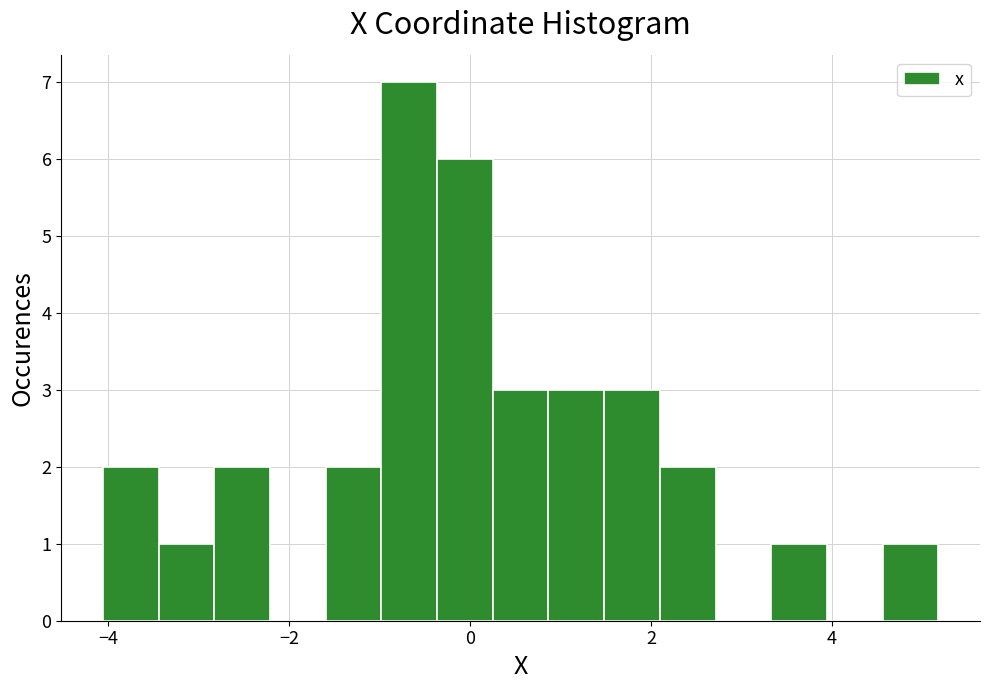

Read against the x-axis, roughly where is the centre of the tallest bar?

-0.6